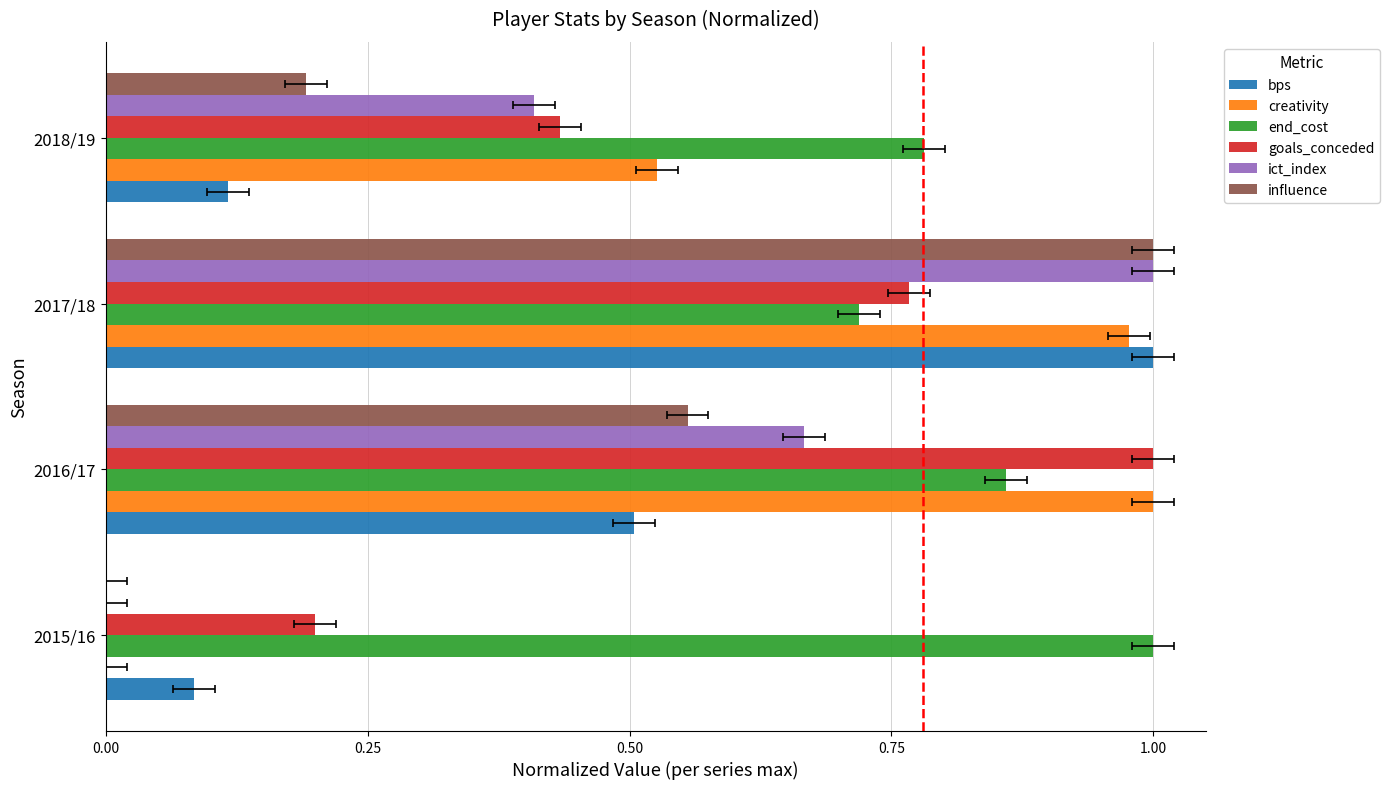

Is the value of influence at 0.25 greater than the value of end_cost at 0.00?

No